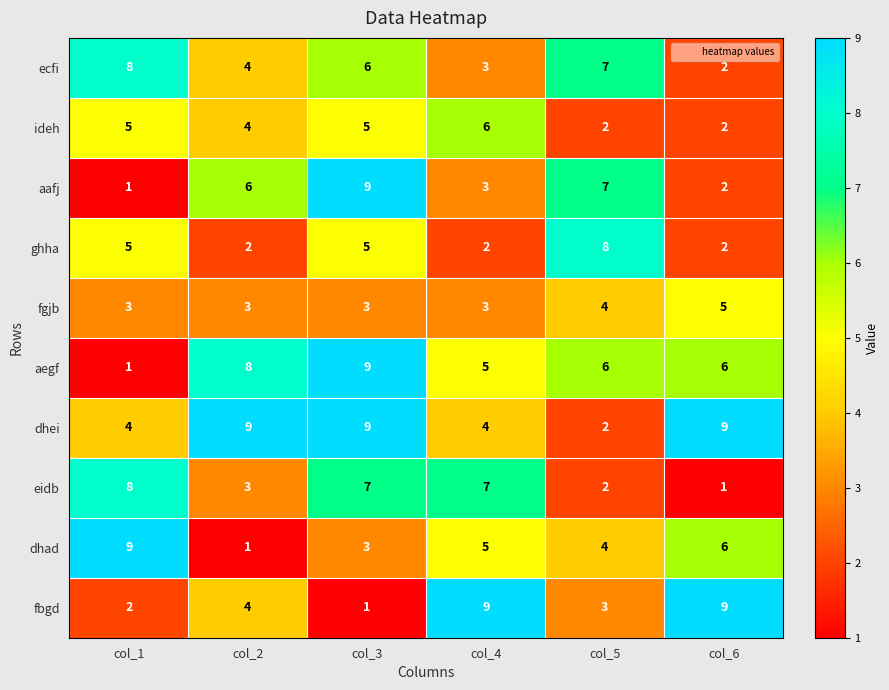

Rank the categories by dhad value from lowest to highest.

col_2, col_3, col_5, col_4, col_6, col_1